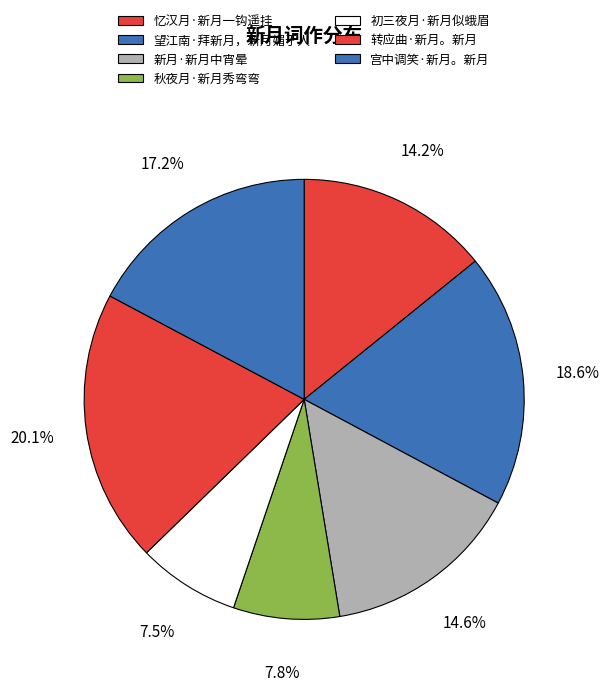

How many slices are in this pie chart?

7